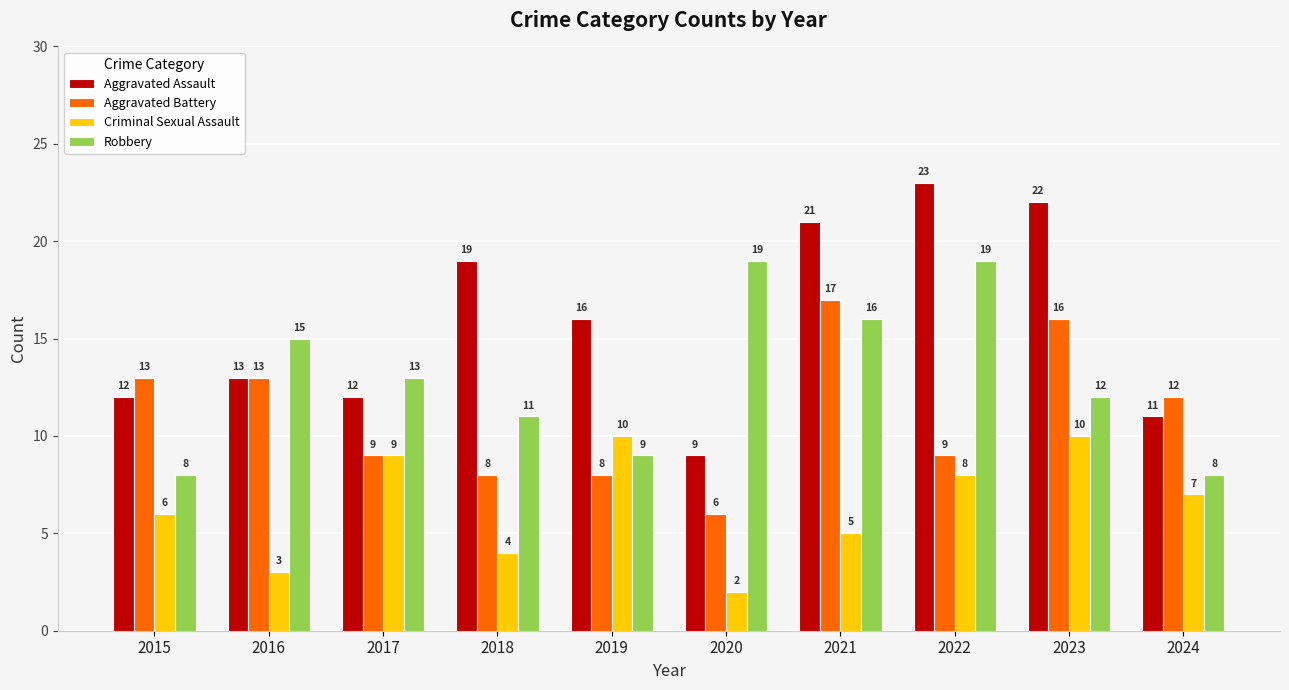

Is it true that Aggravated Assault equals 19 at 2018?

True